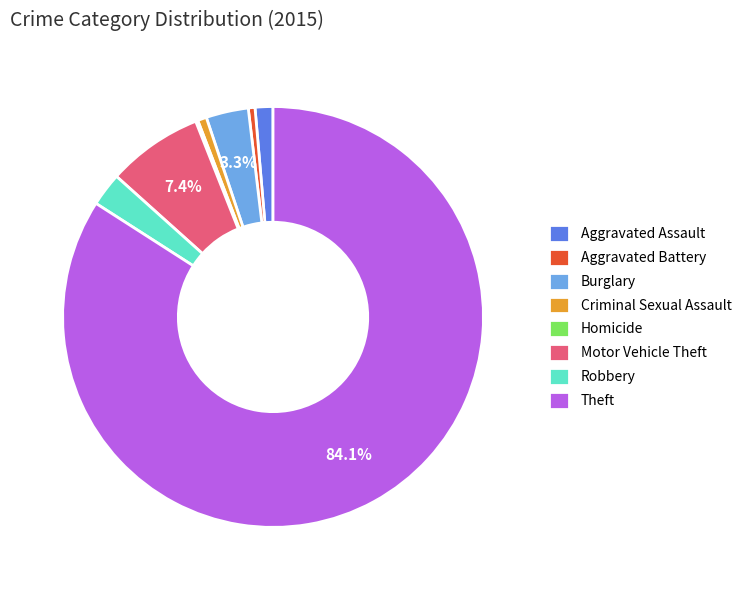

What is the largest slice in the pie chart?

Theft